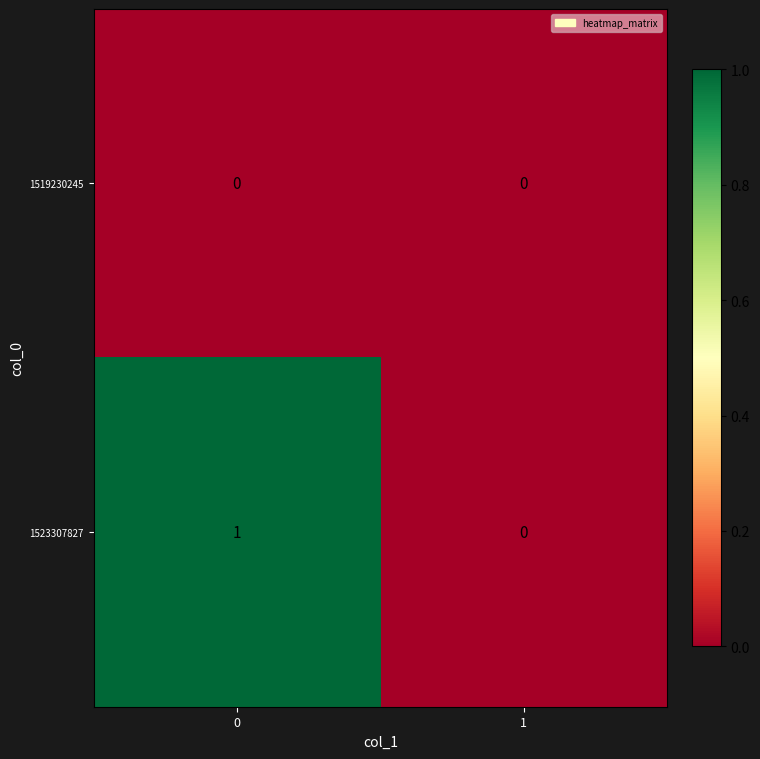

Which series changed the most between 0 and 1?

1523307827